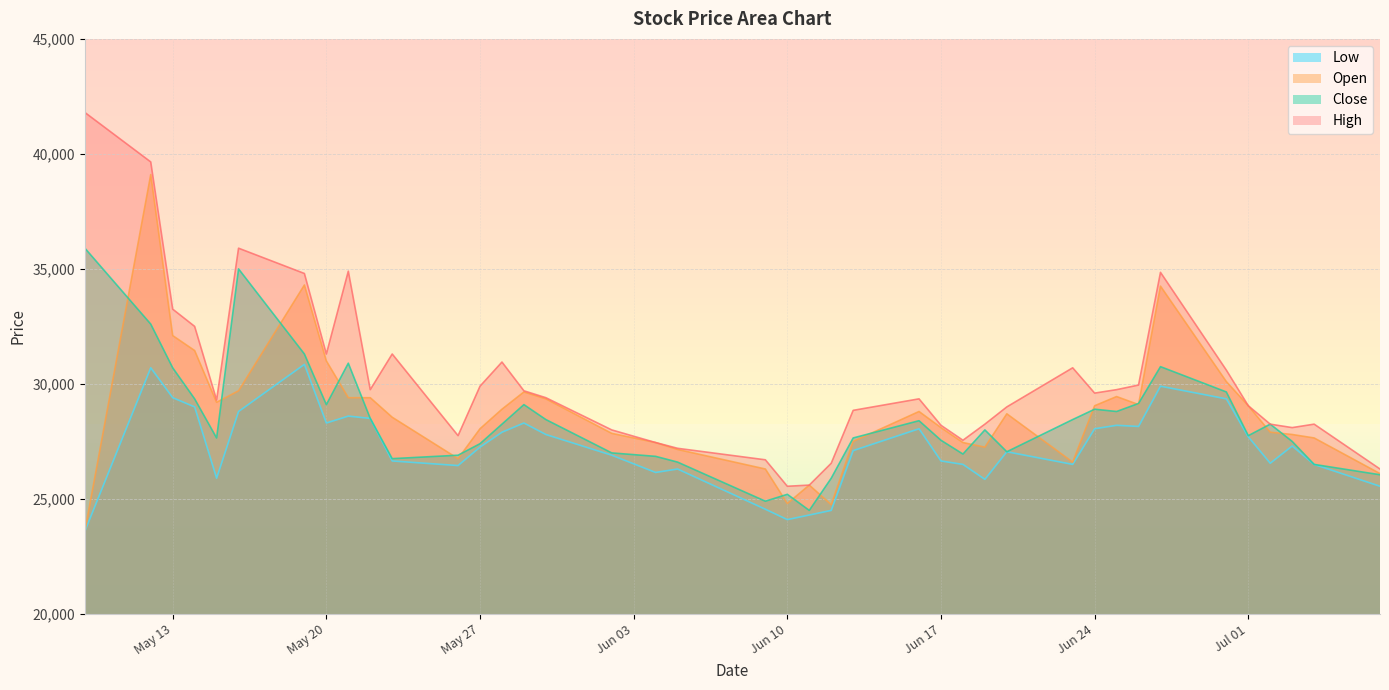

What is the highest value of the Low series?

30850